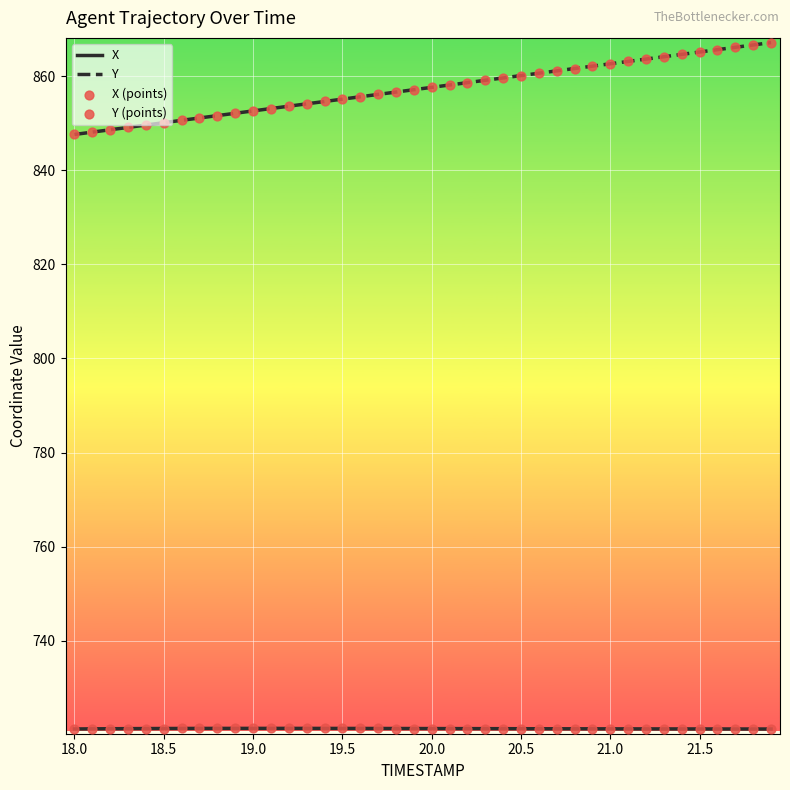

Which series has the largest range (max minus min)?

Y